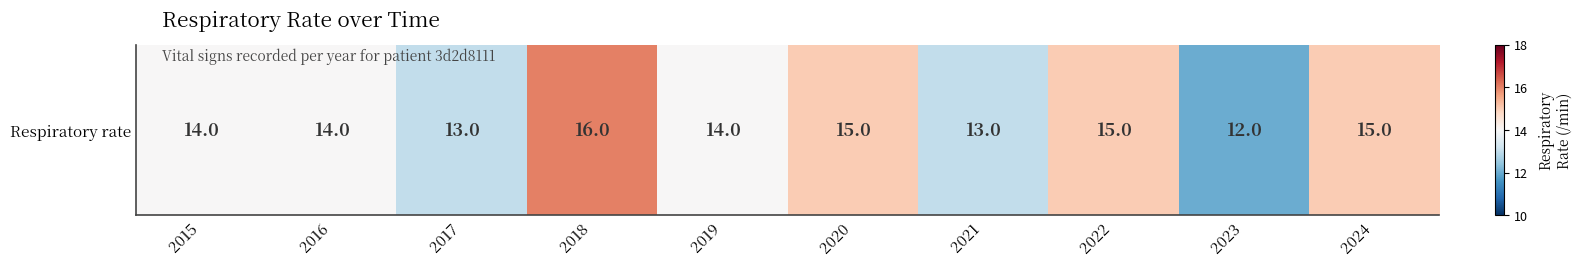

Count the values in the range 13 to 15.

8